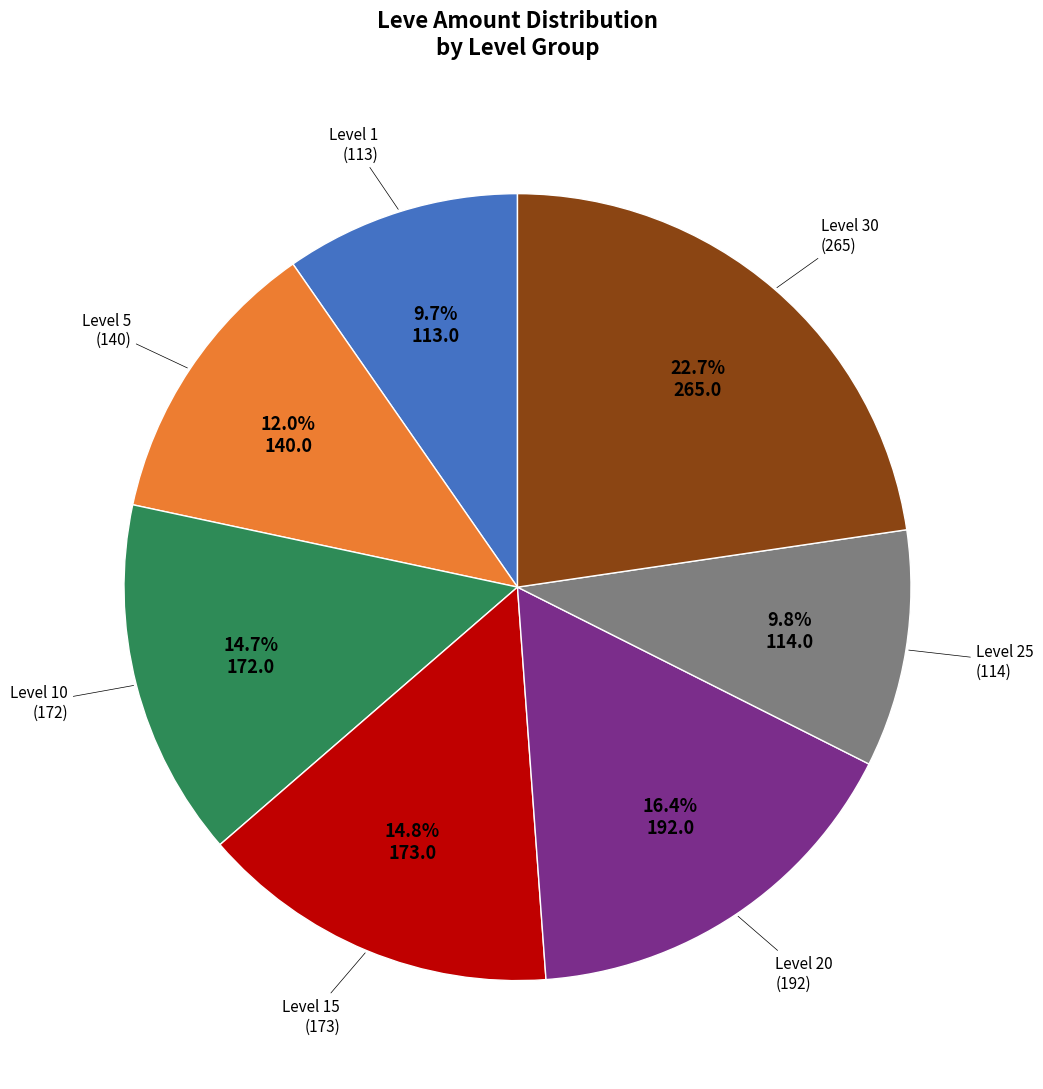

To the nearest percent, what is the average slice percentage?

14%